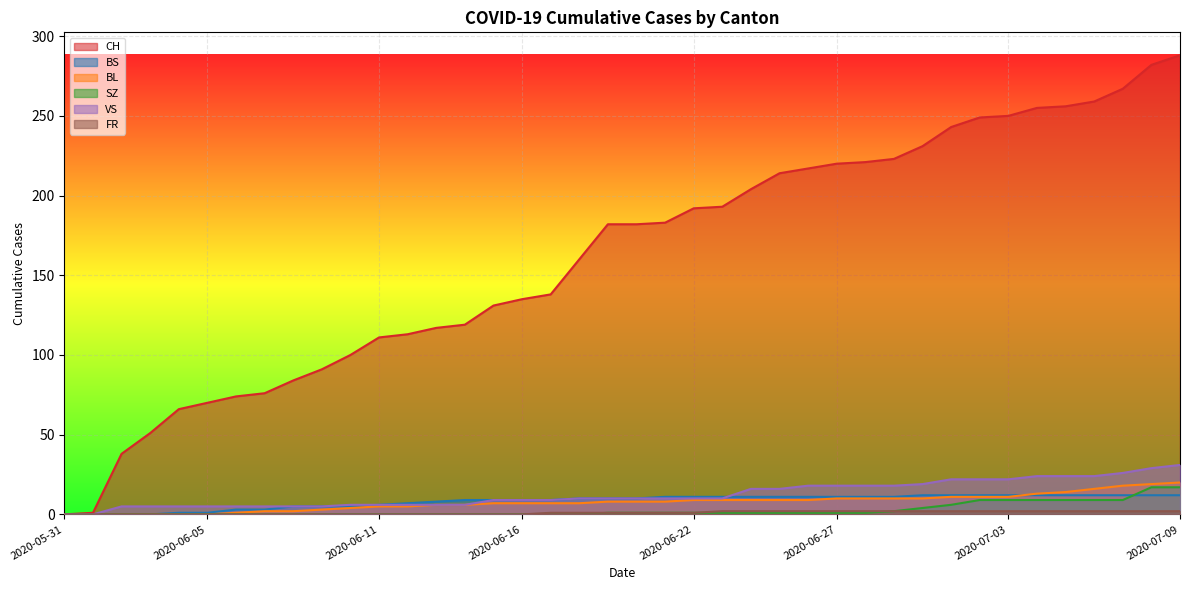

True or false: BL and FR intersect in this chart.

False